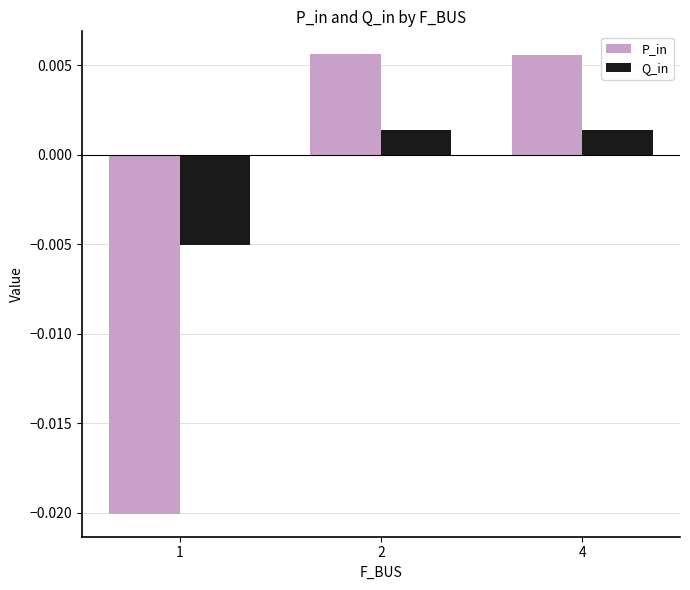

Rank the series by their average value, from highest to lowest.

Q_in, P_in